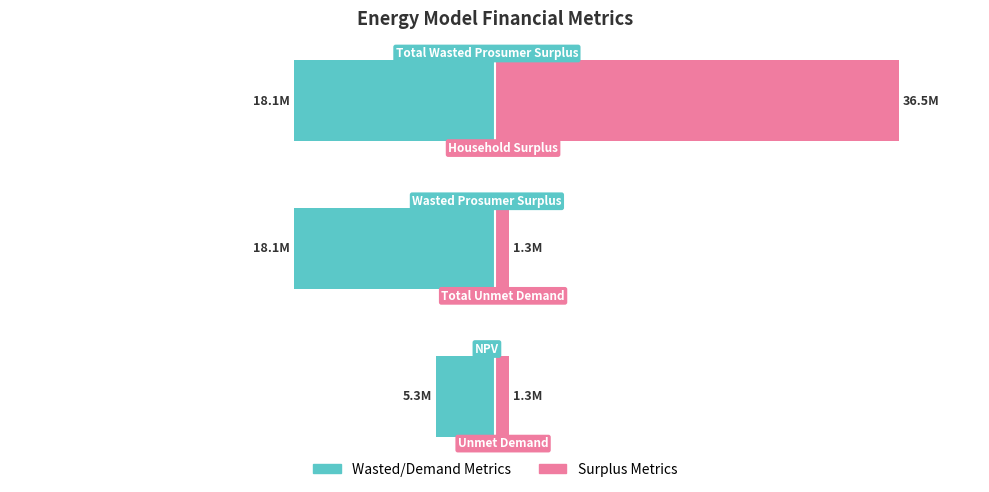

Is the value of Wasted/Demand Metrics at 2 greater than the value of Surplus Metrics at 1?

No